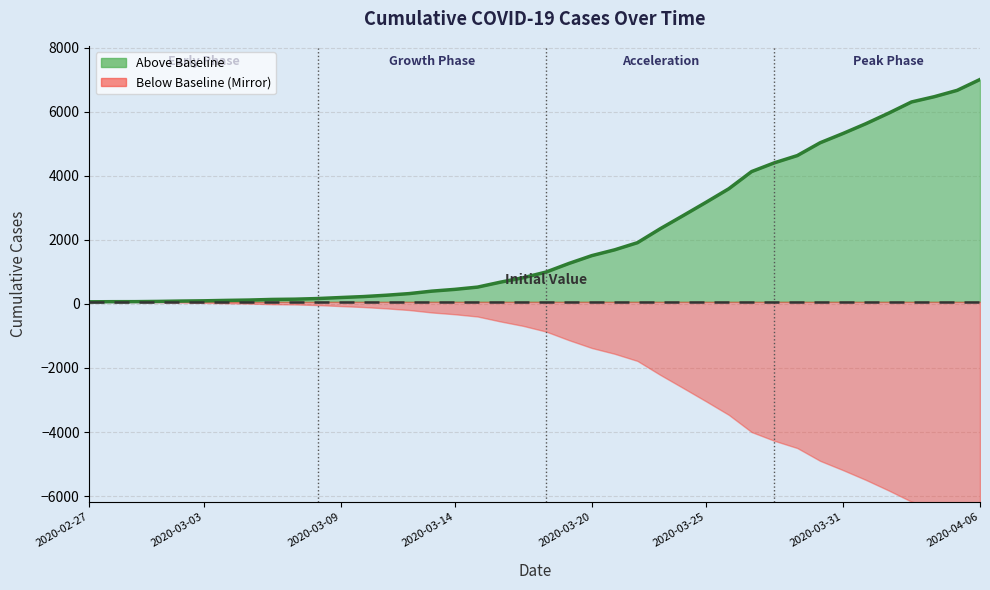

Between 2020-03-09 and 2020-03-05, which is larger?

2020-03-09